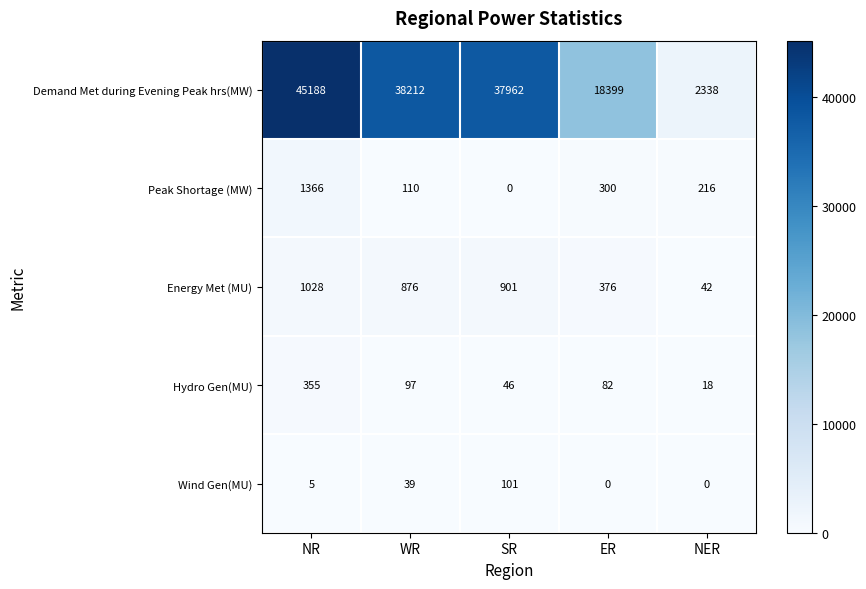

What is the total value across all series at NR?

47942